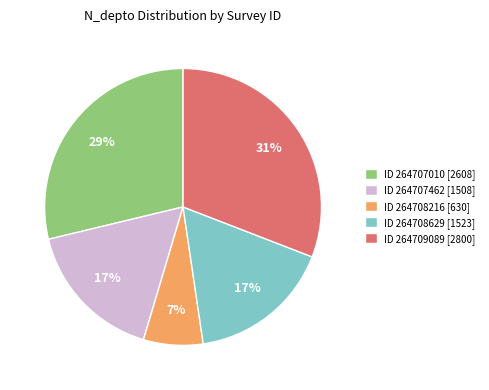

What is the ratio of the value at ID 264709089 [2800] to the value at ID 264707010 [2608]?

1.1